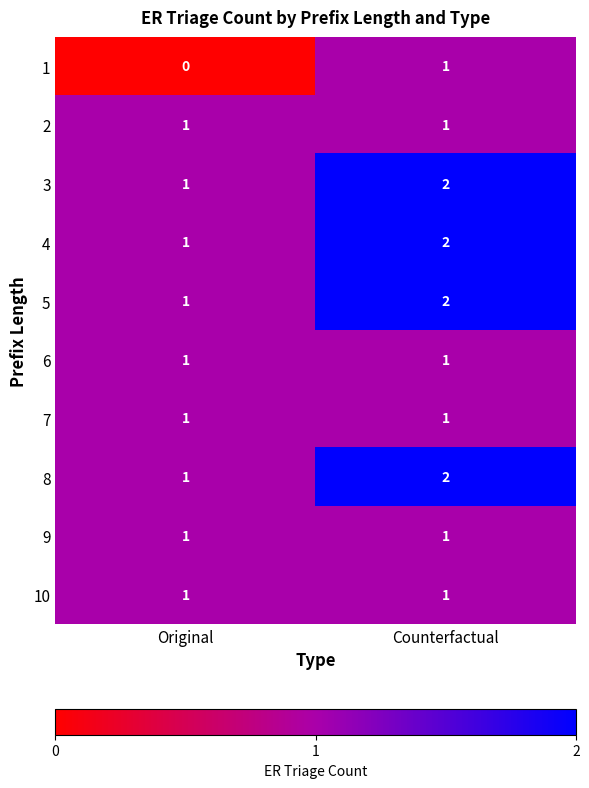

Rank the categories by 3 value from highest to lowest.

Counterfactual, Original